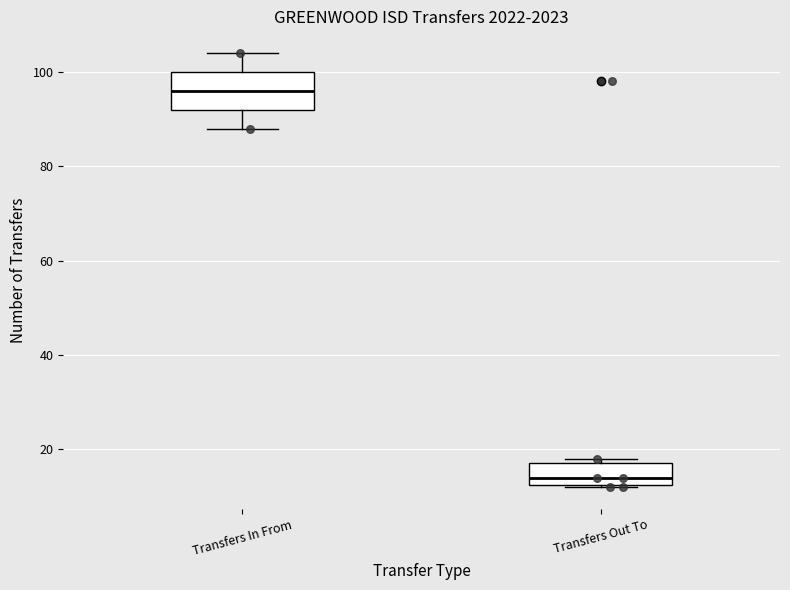

Where is the upper edge of the box for Transfers Out To on the y-axis? The values are not printed on the chart, so give them approximately, as read against the axis.

18